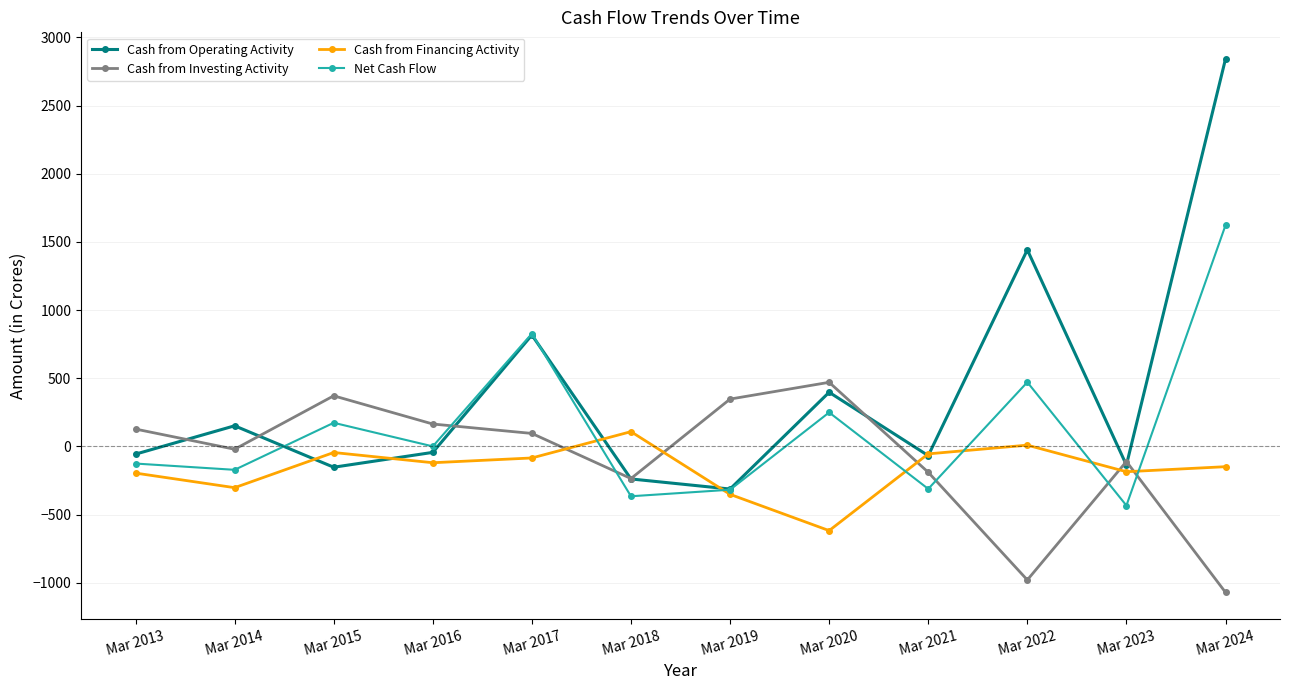

Is the value of Cash from Investing Activity at Mar 2020 greater than the value of Cash from Operating Activity at Mar 2022?

No